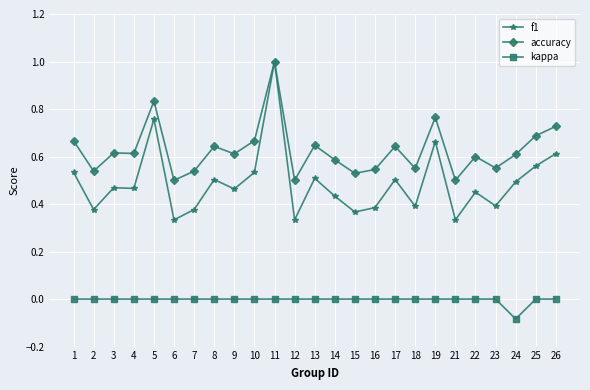

What is the total value across all series at 18?

0.9